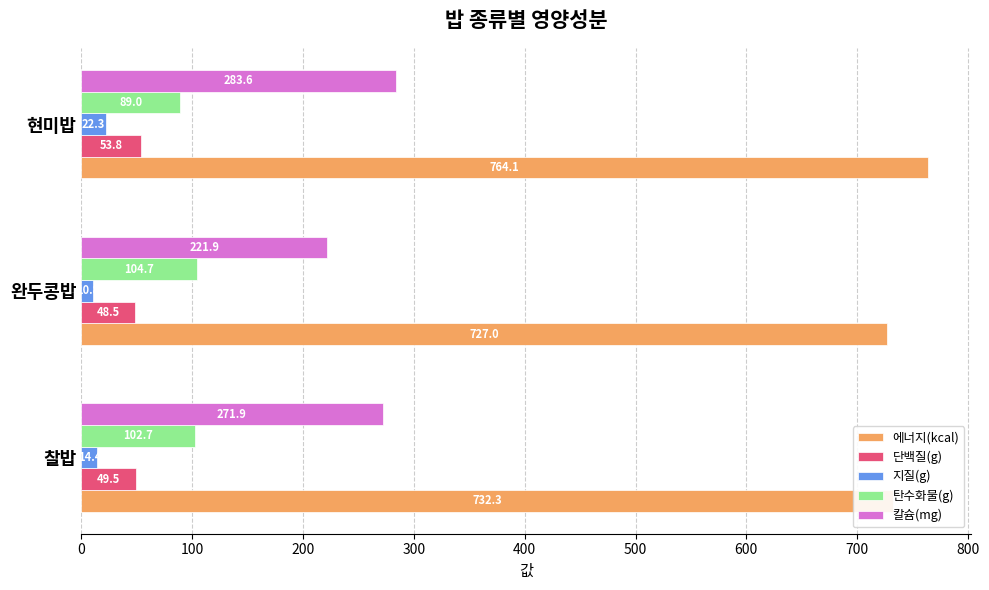

What is the minimum value for 에너지(kcal)?

727.0